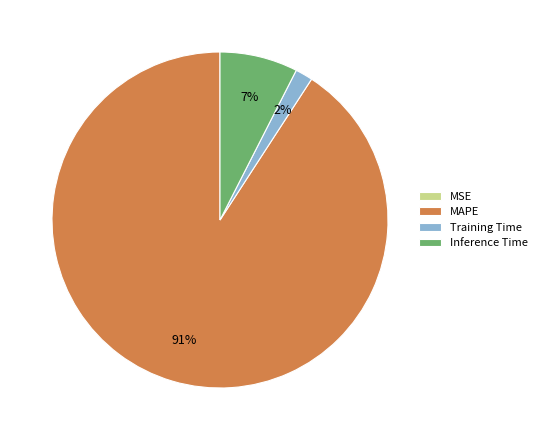

Combined, do Inference Time and MAPE account for over 50%?

Yes